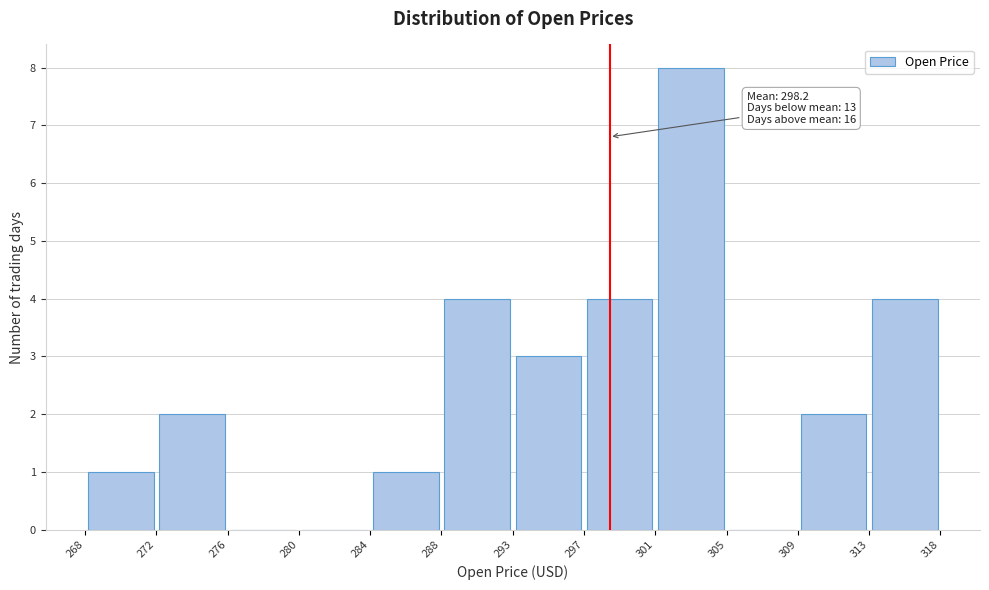

Which range on the x-axis has the tallest bar?

301 to 305